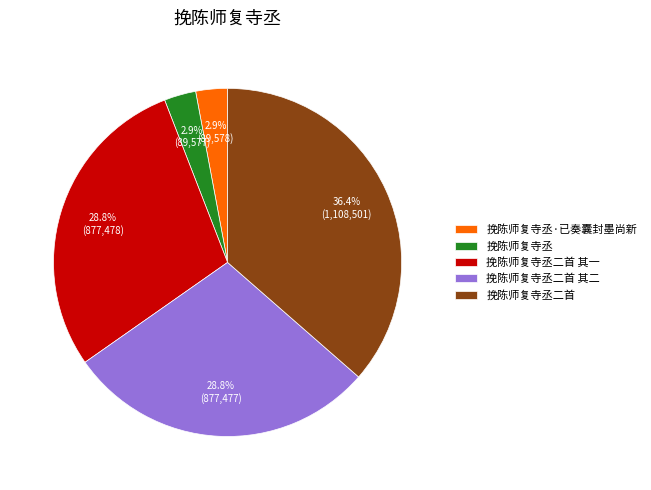

To the nearest percent, what portion does 挽陈师复寺丞 represent?

3%